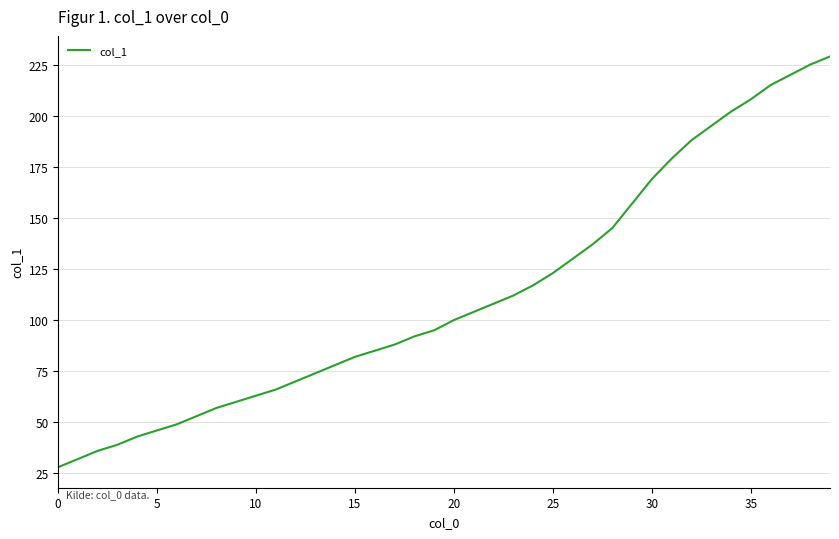

What is the minimum value shown in the chart?

28